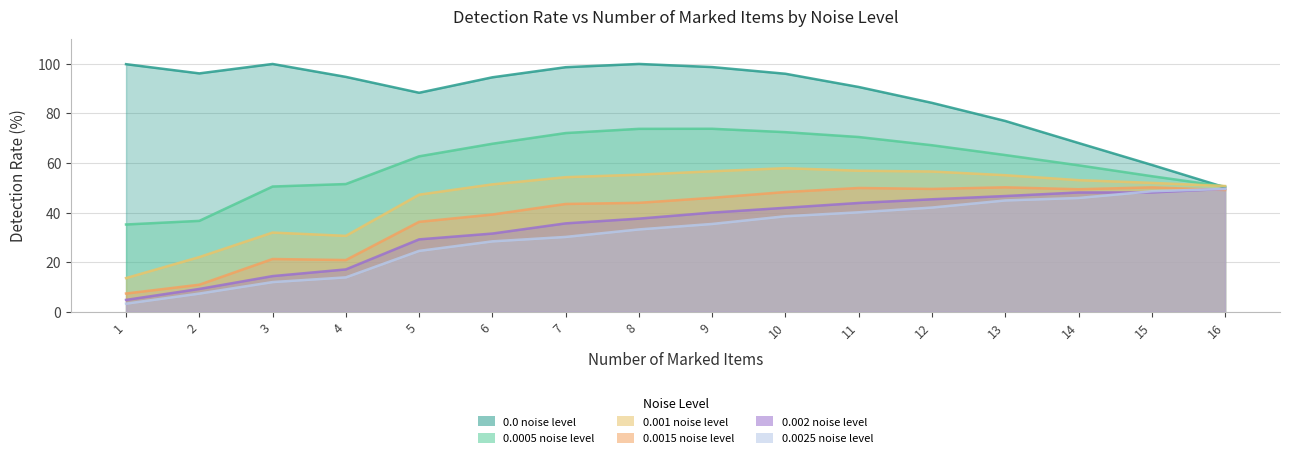

At 15, list the series in order from smallest to largest.

0.002 noise level, 0.0025 noise level, 0.0015 noise level, 0.001 noise level, 0.0005 noise level, 0.0 noise level